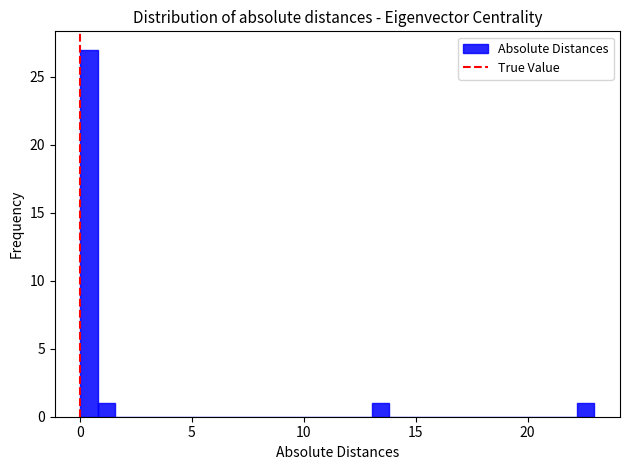

Around what value on the x-axis is the tallest bar? Give the approximate position of its centre, as read against the axis.

0.5